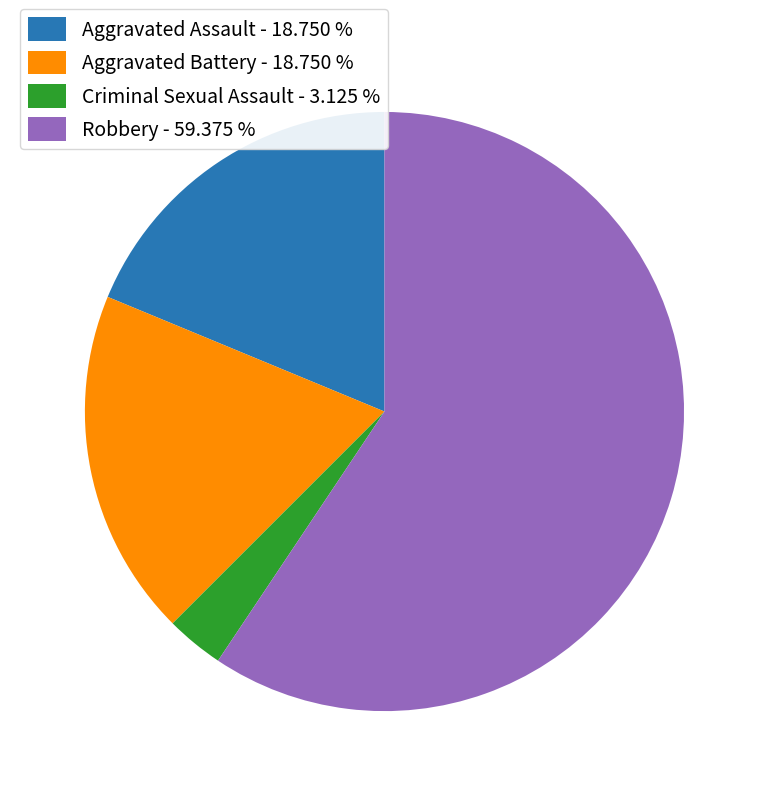

Is there a majority slice in this chart?

Yes